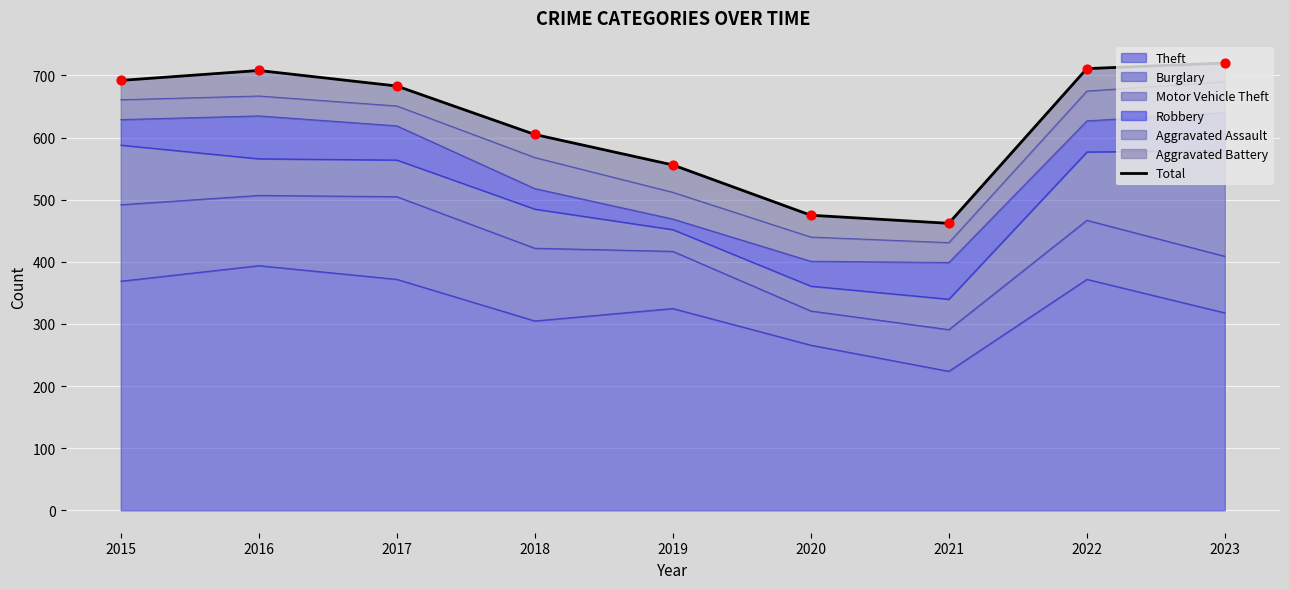

Approximately how many times larger is the value at 2022 compared to 2023?

1.0